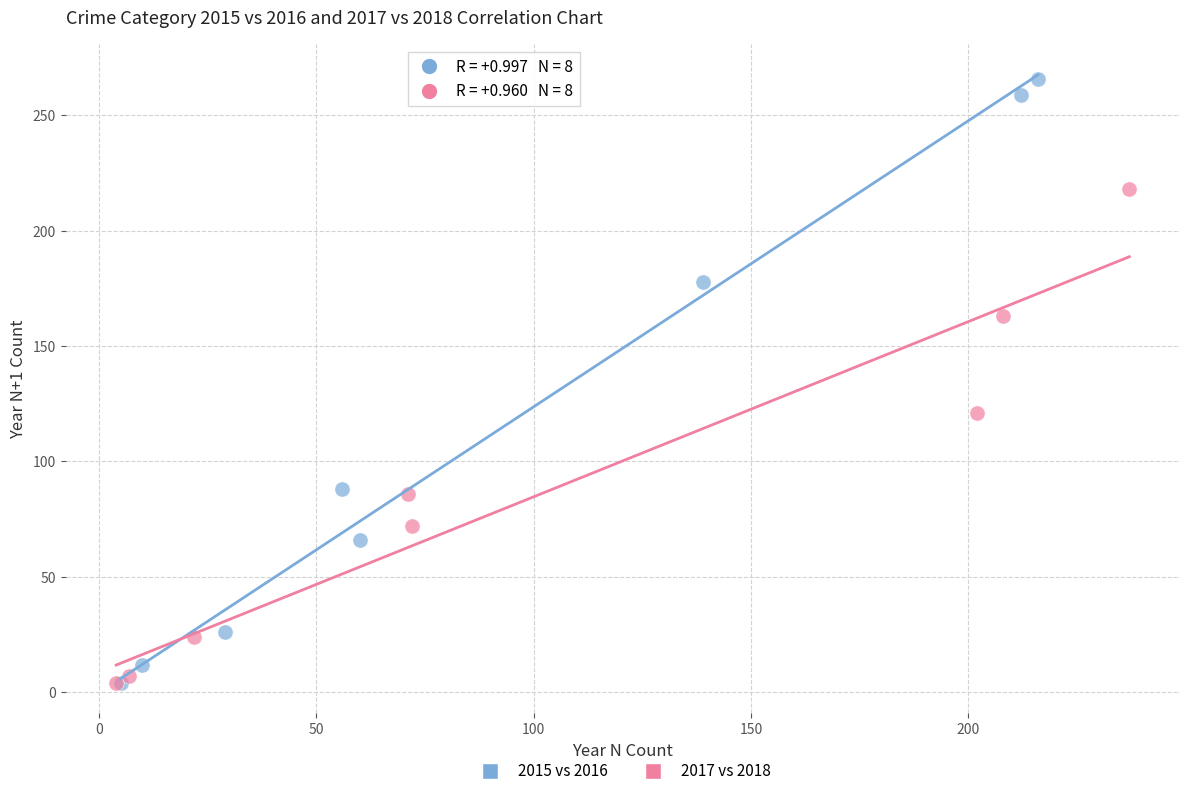

Which series has the largest Y range (max minus min)?

2015 vs 2016